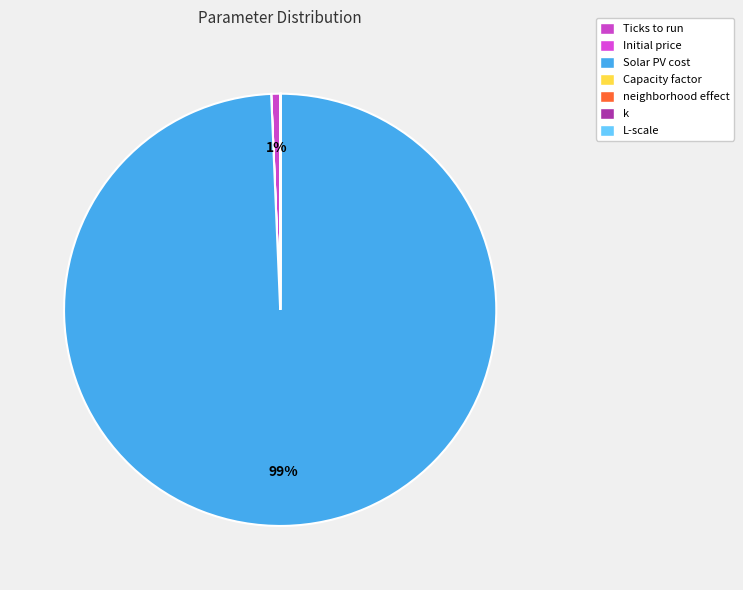

What is the change in value from Ticks to run to Solar PV cost?

+2980.0